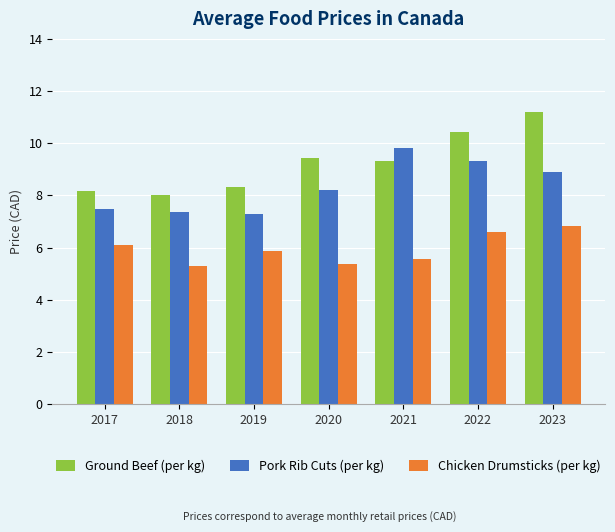

What is the lowest value of the Pork Rib Cuts (per kg) series?

7.3